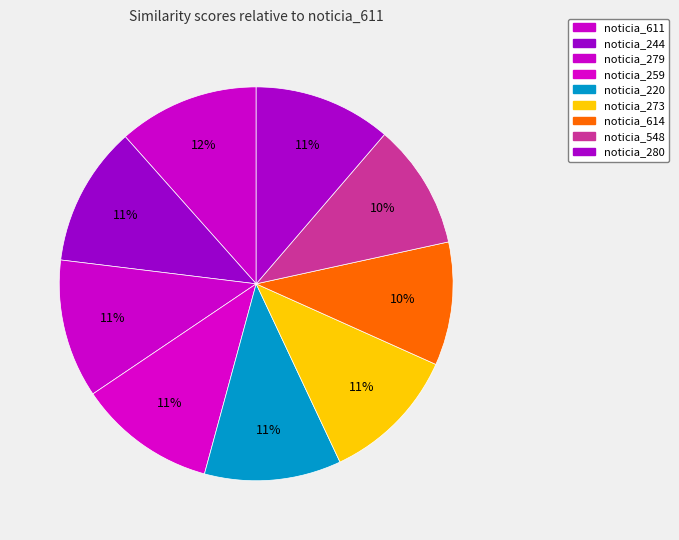

Rank the categories by value from highest to lowest.

noticia_611, noticia_244, noticia_279, noticia_259, noticia_280, noticia_273, noticia_220, noticia_548, noticia_614